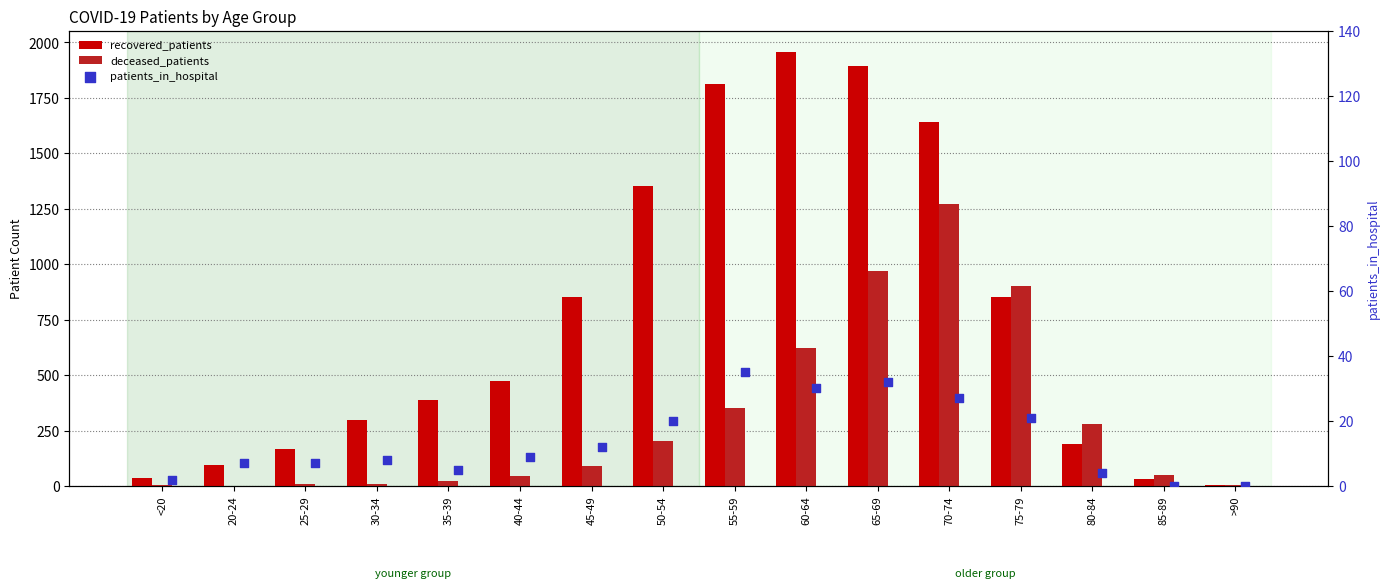

What are all the series names shown in the legend?

recovered_patients, deceased_patients, patients_in_hospital